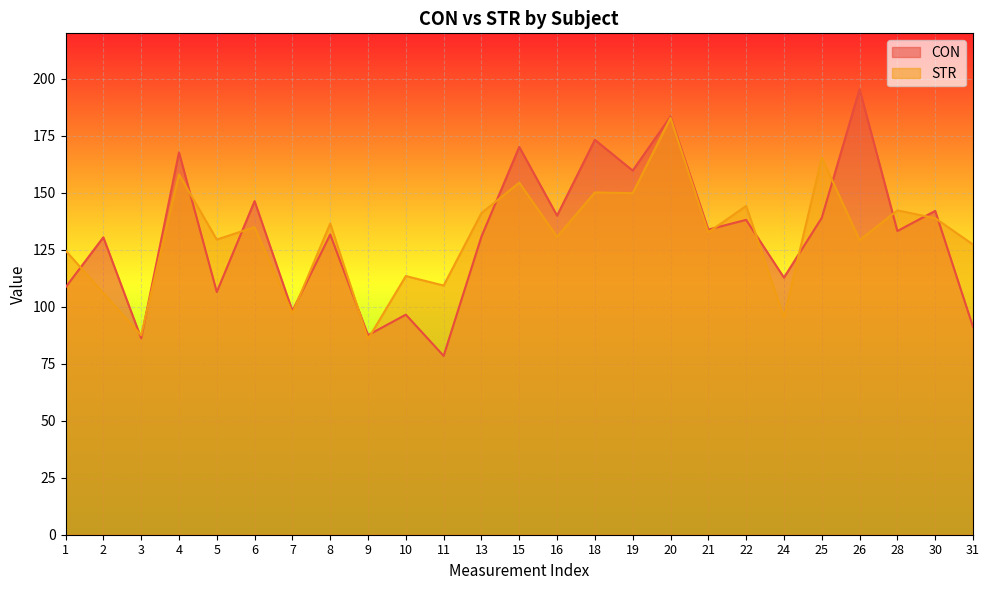

List the series in order of their overall mean, lowest first.

STR, CON